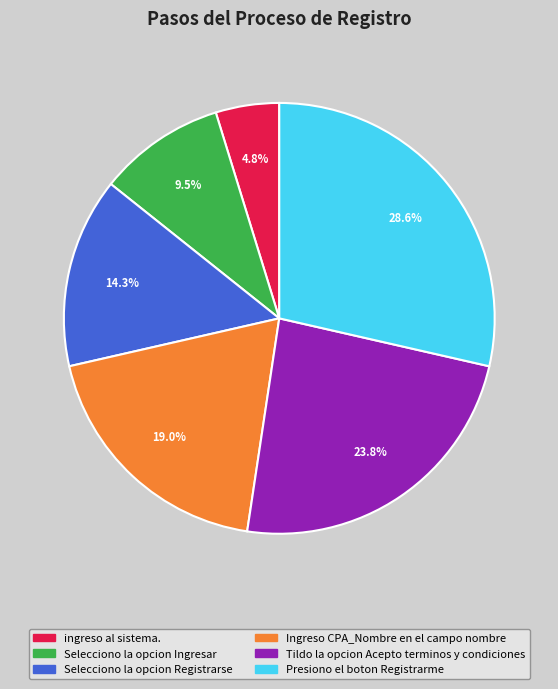

What is the ratio of the value at Selecciono la opcion Registrarse to the value at ingreso al sistema.?

3.0